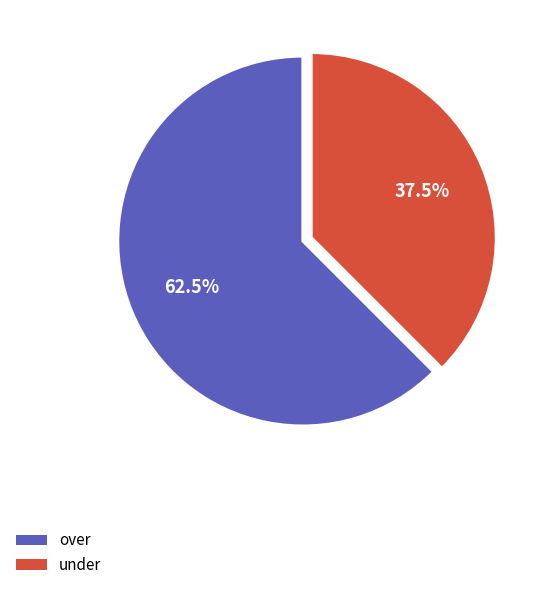

Is there a majority slice in this chart?

Yes